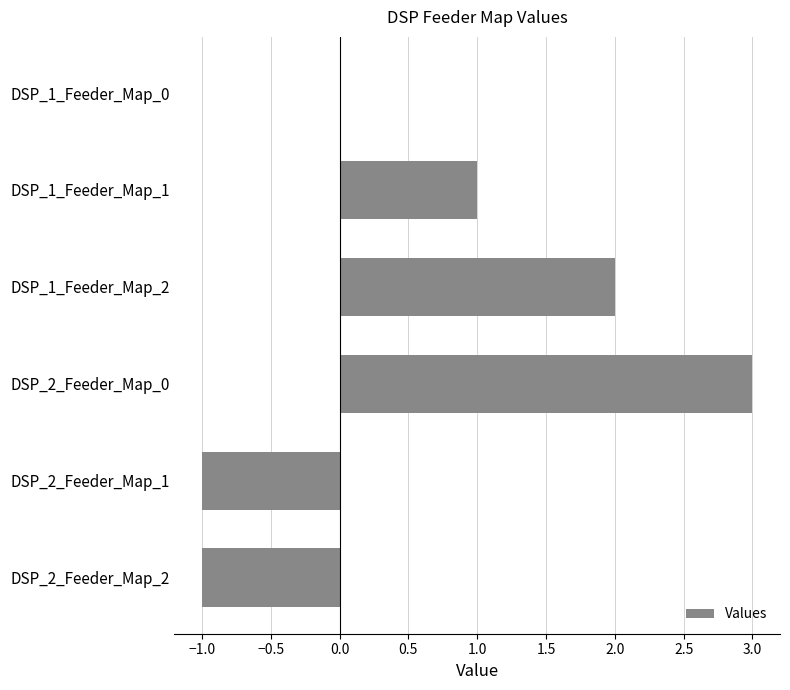

The value at DSP_1_Feeder_Map_0 is -2. True or false?

False